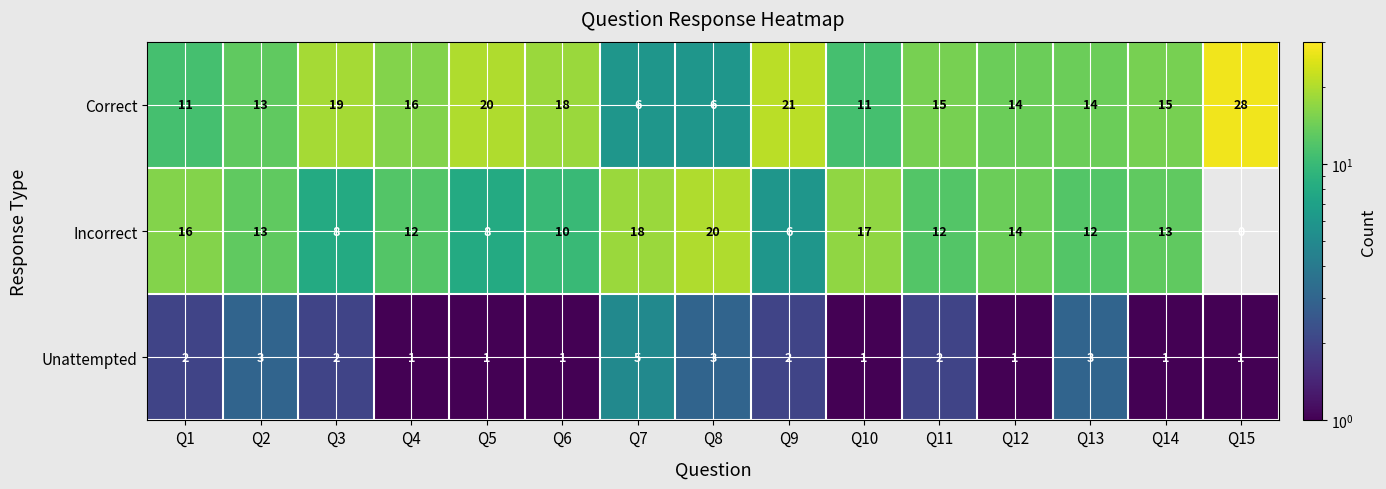

Where is Correct nearest to the value 17?

Q4